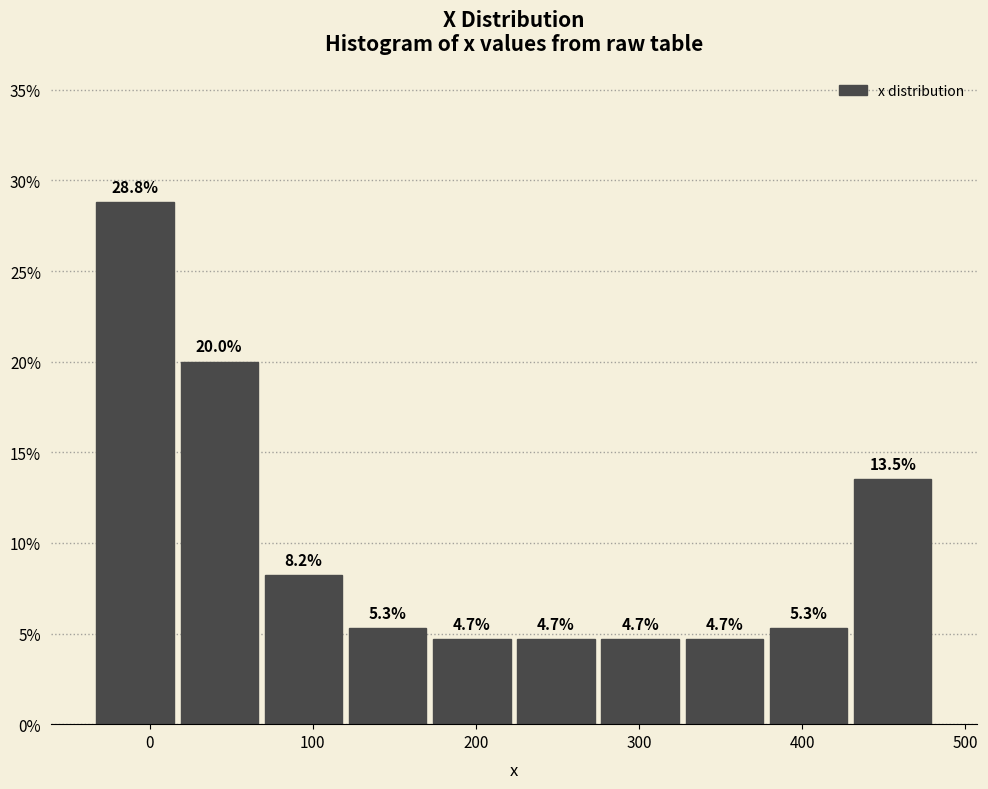

Reading left to right, transcribe this chart: for each bar, give the range it covers on the x-axis and its height. The bar edges are not printed on the chart, so give them approximately, as read against the axis.

-30 to 20: 28.8
20 to 70: 20.0
70 to 120: 8.2
120 to 170: 5.3
170 to 220: 4.7
220 to 270: 4.7
270 to 330: 4.7
330 to 380: 4.7
380 to 430: 5.3
430 to 480: 13.5